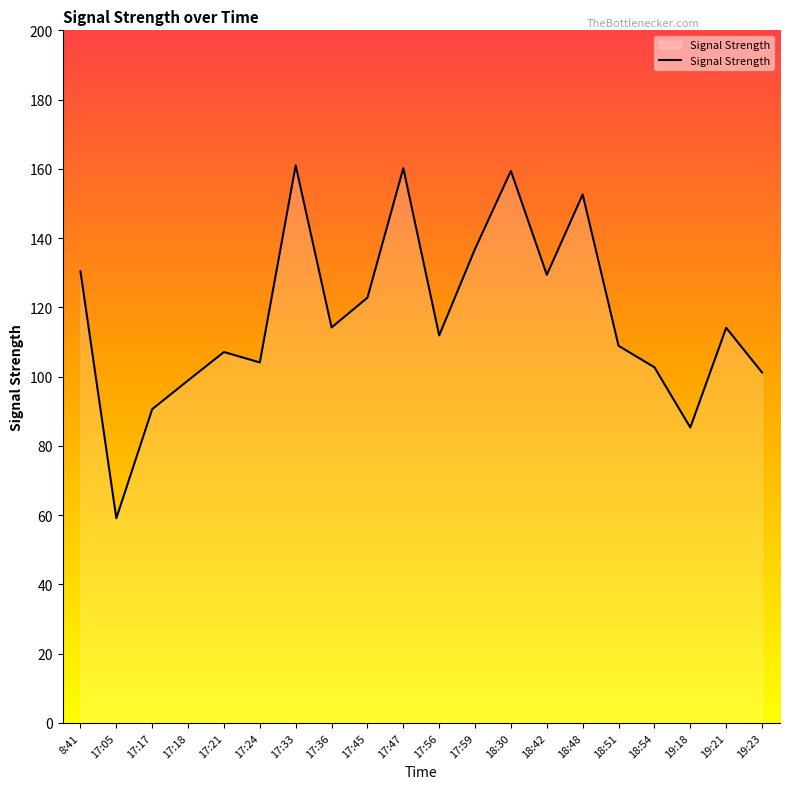

What is the approximate value at 8:41?

130.4